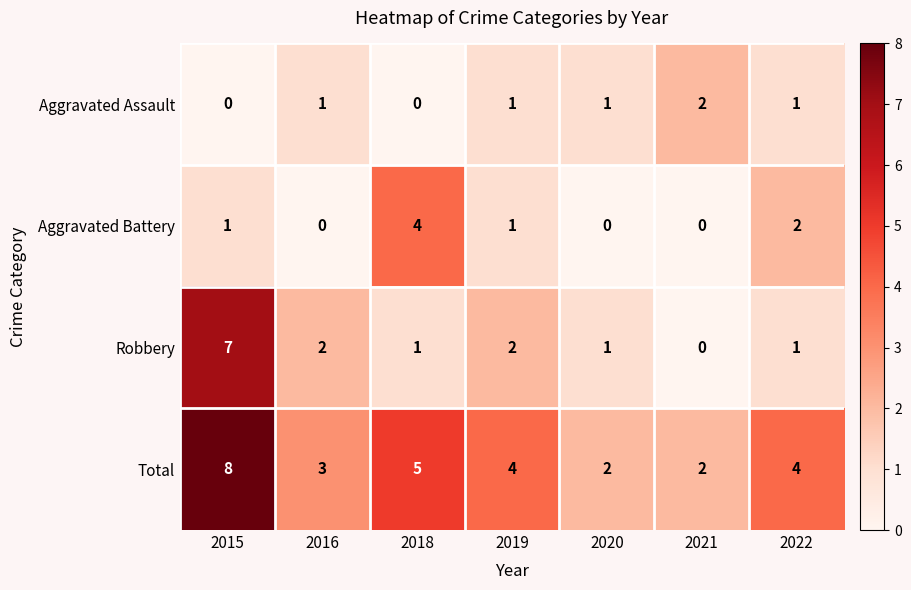

At which label is Aggravated Battery closest to 2?

2022